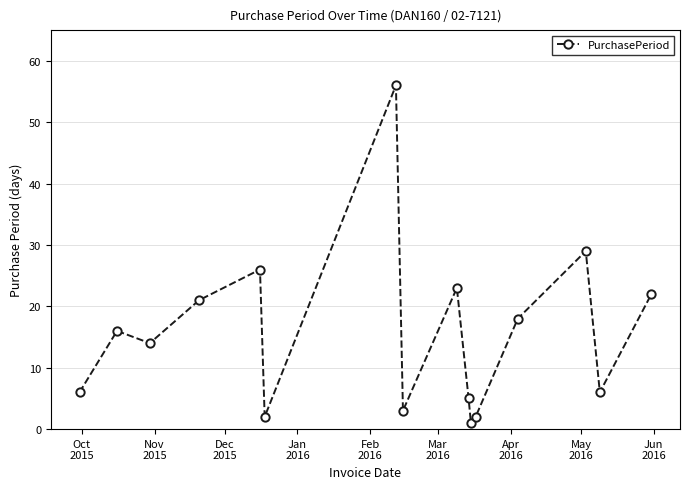

What is the sum of all values?

250